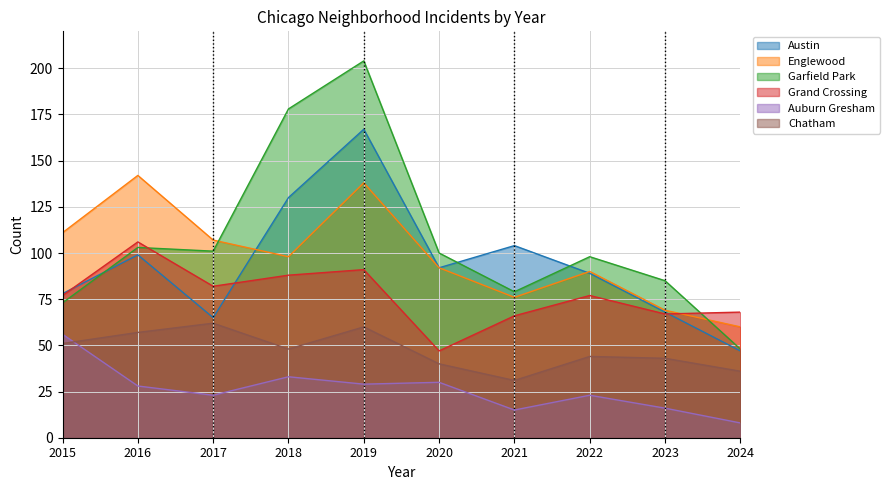

Where is the first local minimum for Austin?

2017